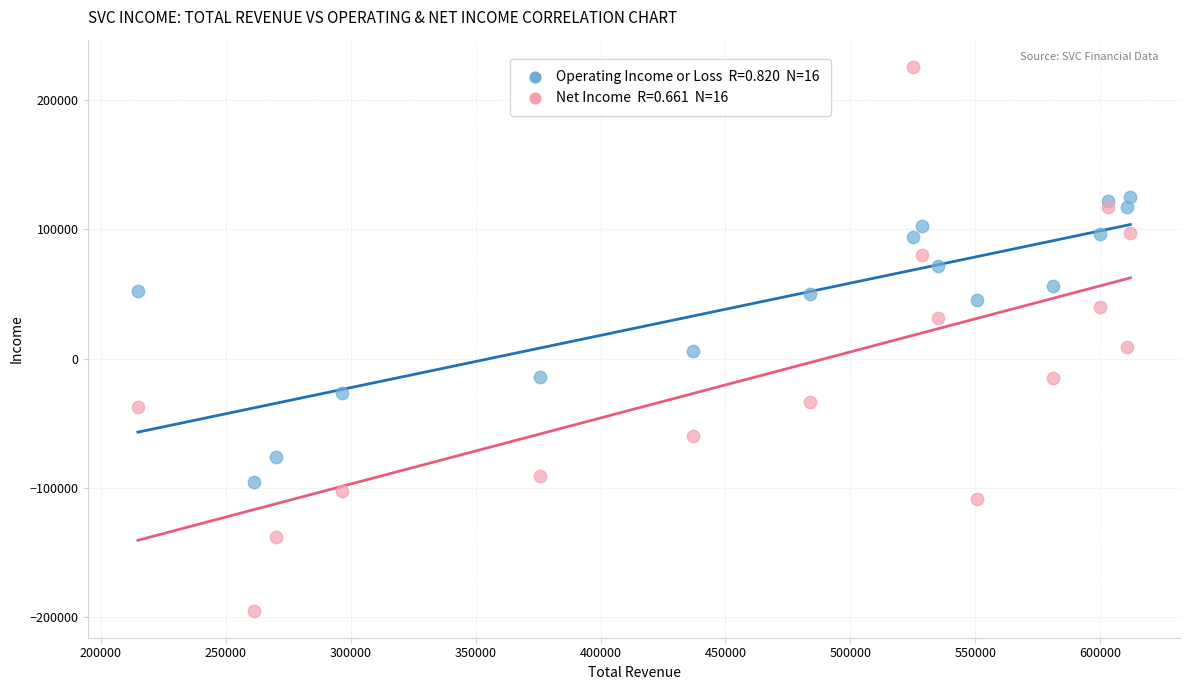

Across all data points, what is the range of X values (max minus min)?

397100